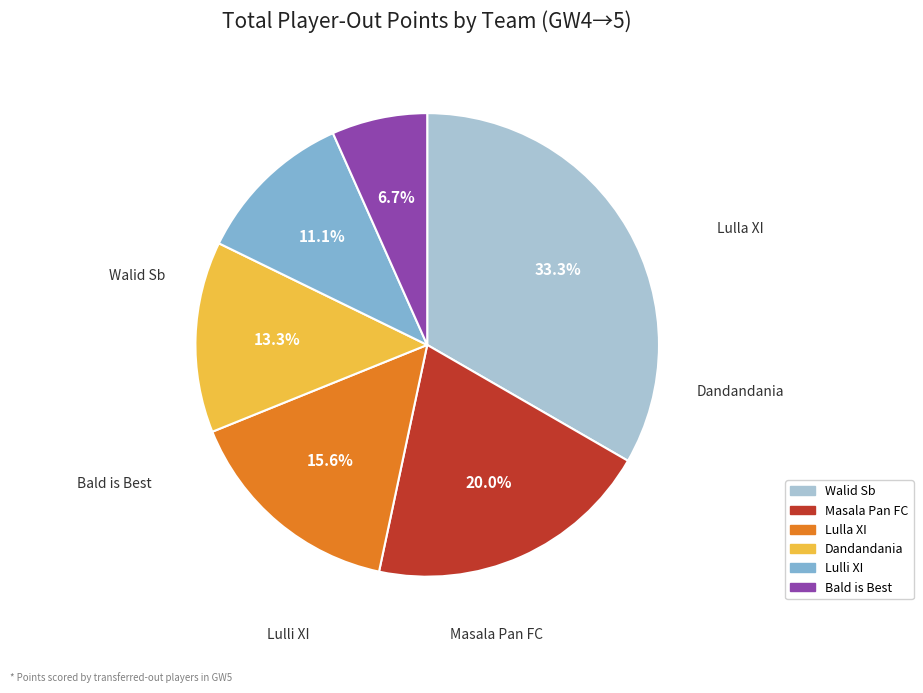

To the nearest percent, what is the combined percentage of Bald is Best and Walid Sb?

40%